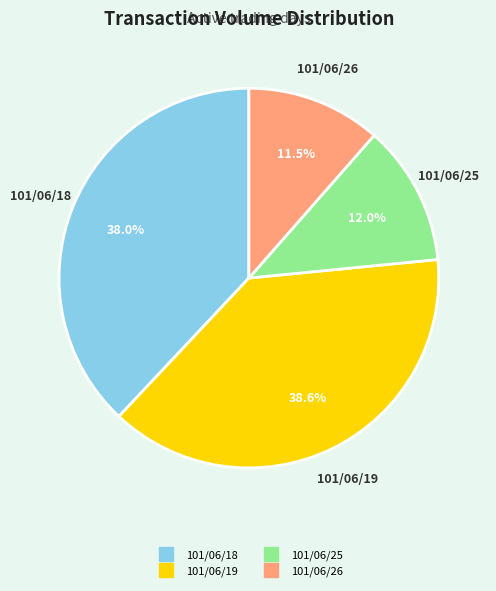

What percentage is NOT represented by 101/06/26?

88.5%